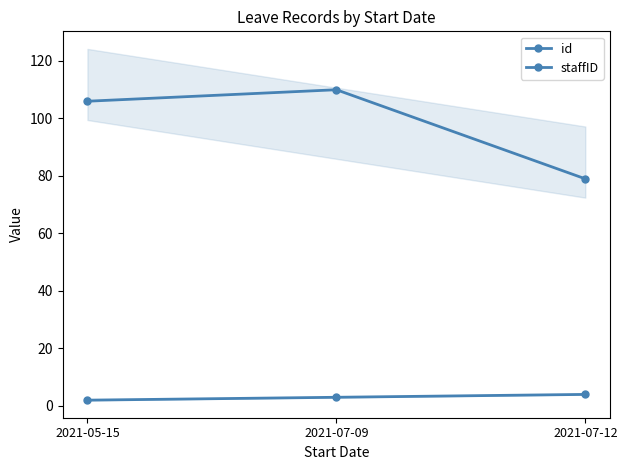

True or false: id has a value of 2 at 2021-05-15.

True